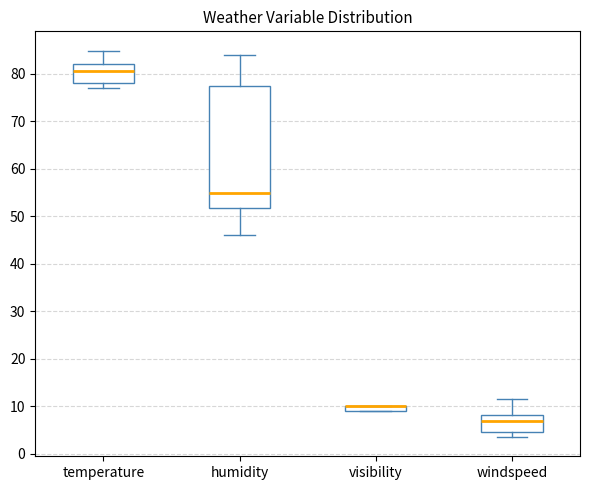

Where does the median line of the box for humidity sit on the y-axis? The values are not printed on the chart, so give them approximately, as read against the axis.

55